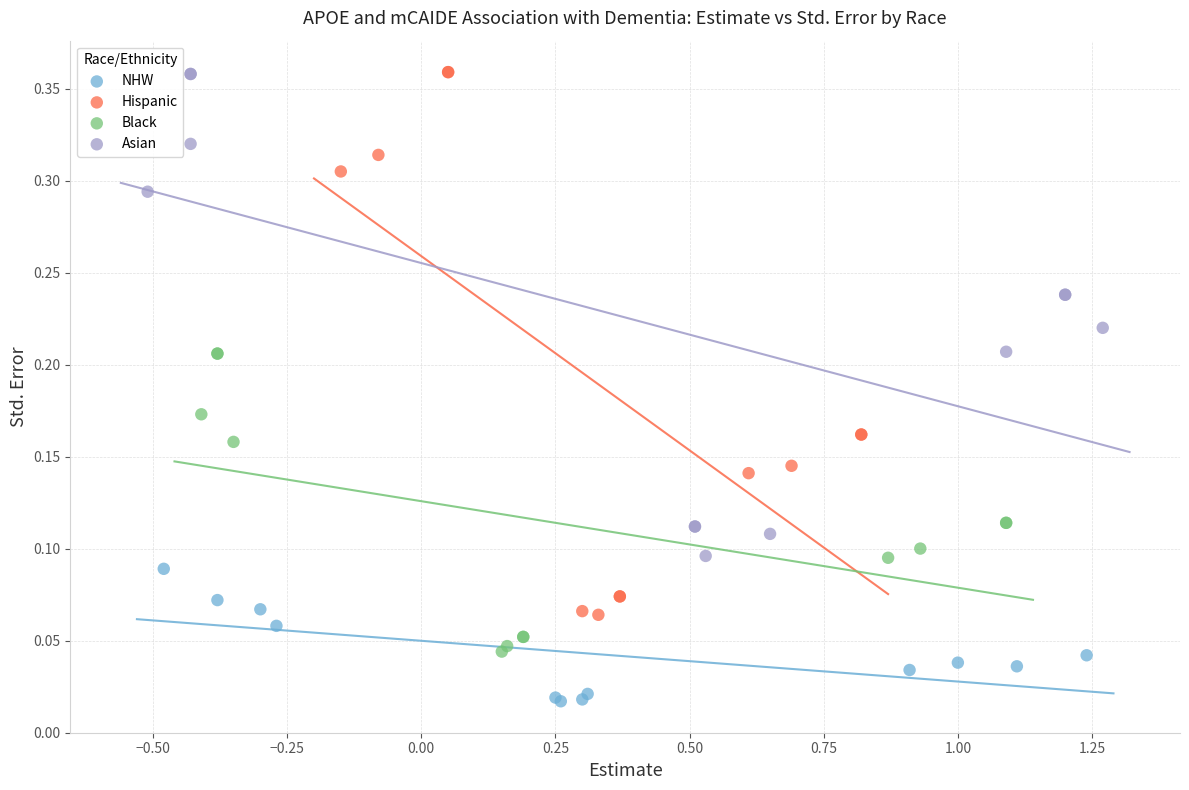

Which series has the largest Y range (max minus min)?

Hispanic